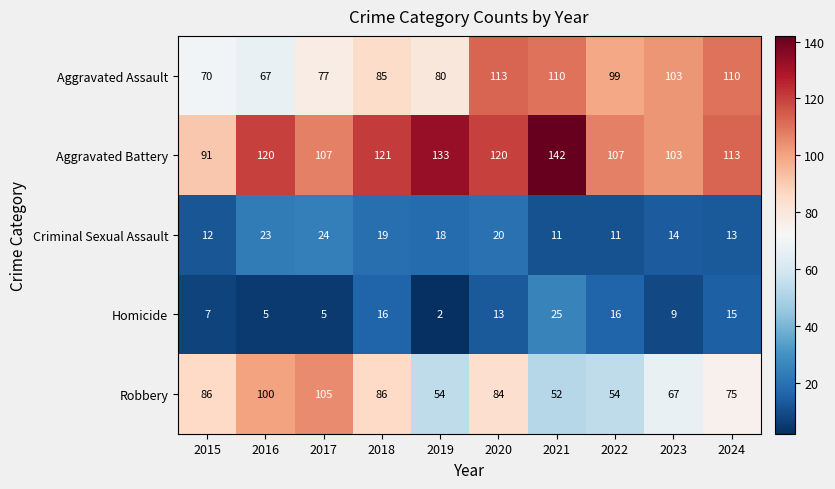

How many categories are shown in the chart?

10